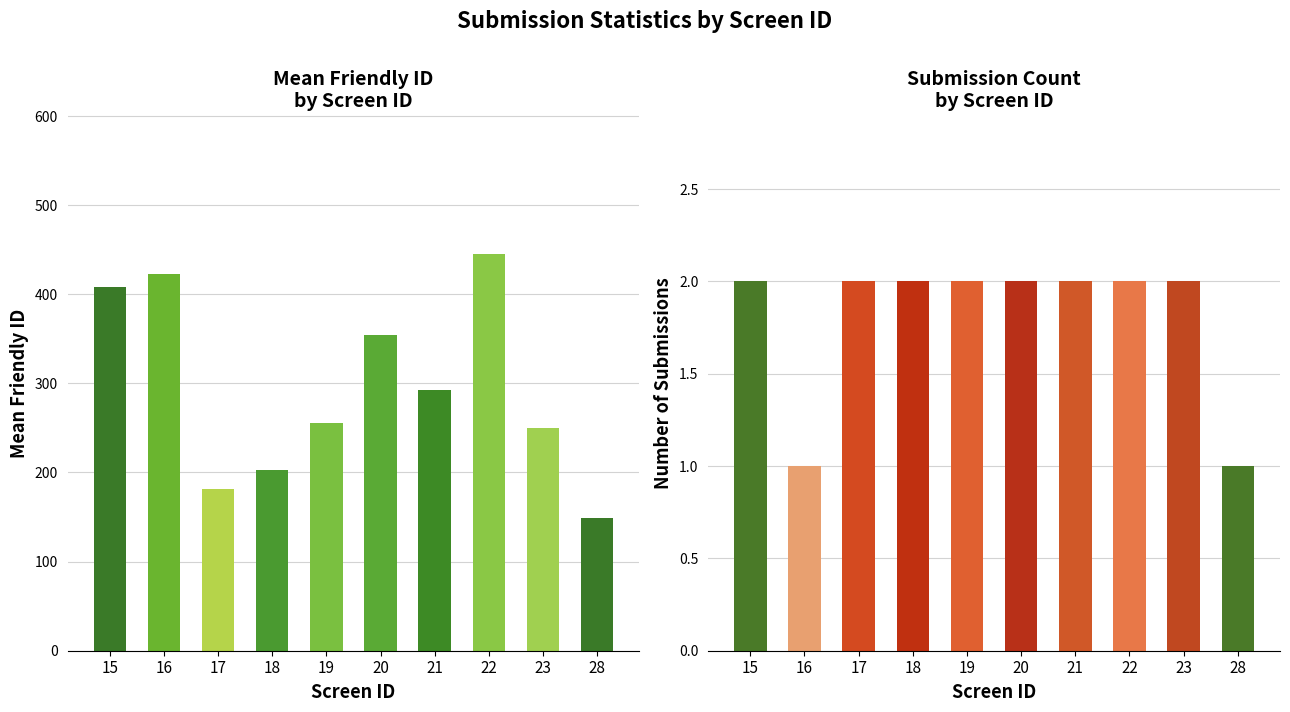

Reading left to right, extract all data points from this chart.

Friendly ID (mean): 15=408.5	16=423.0	17=182.0	18=202.5	19=255.0	20=354.0	21=292.5	22=445.0	23=249.5	28=149.0
Count: 15=2.0	16=1.0	17=2.0	18=2.0	19=2.0	20=2.0	21=2.0	22=2.0	23=2.0	28=1.0